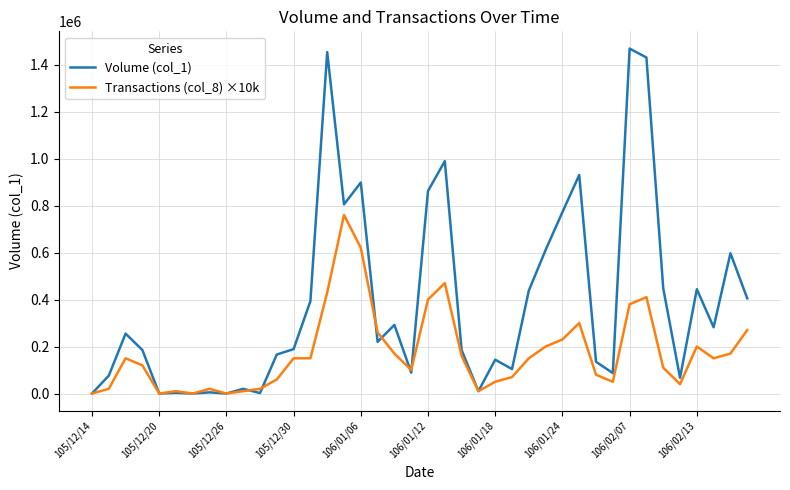

After their last crossing, which series has the higher values: Transactions (col_8) ×10k or Volume (col_1)?

Volume (col_1)